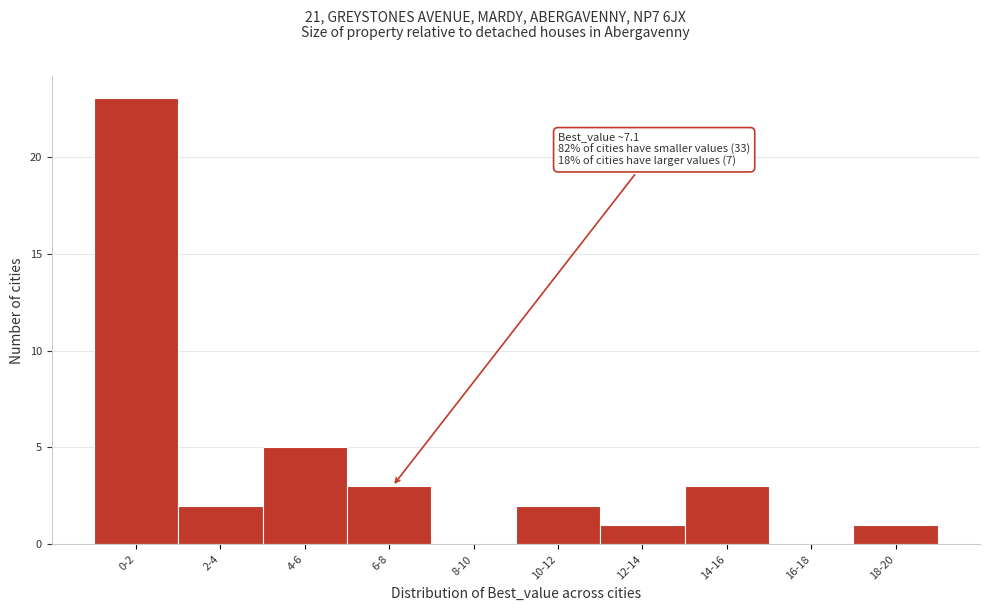

Reading left to right, transcribe all the data shown in this chart.

0-2=23	2-4=2	4-6=5	6-8=3	8-10=0	10-12=2	12-14=1	14-16=3	16-18=0	18-20=1